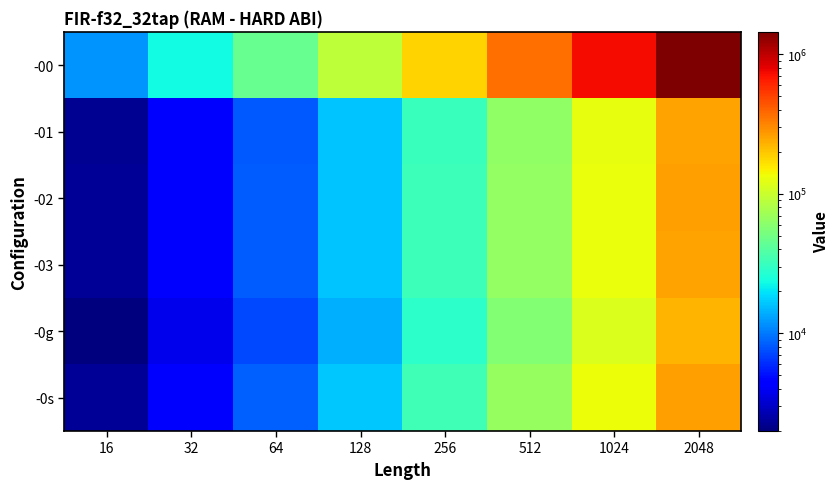

Which series has the largest total across all categories?

-00